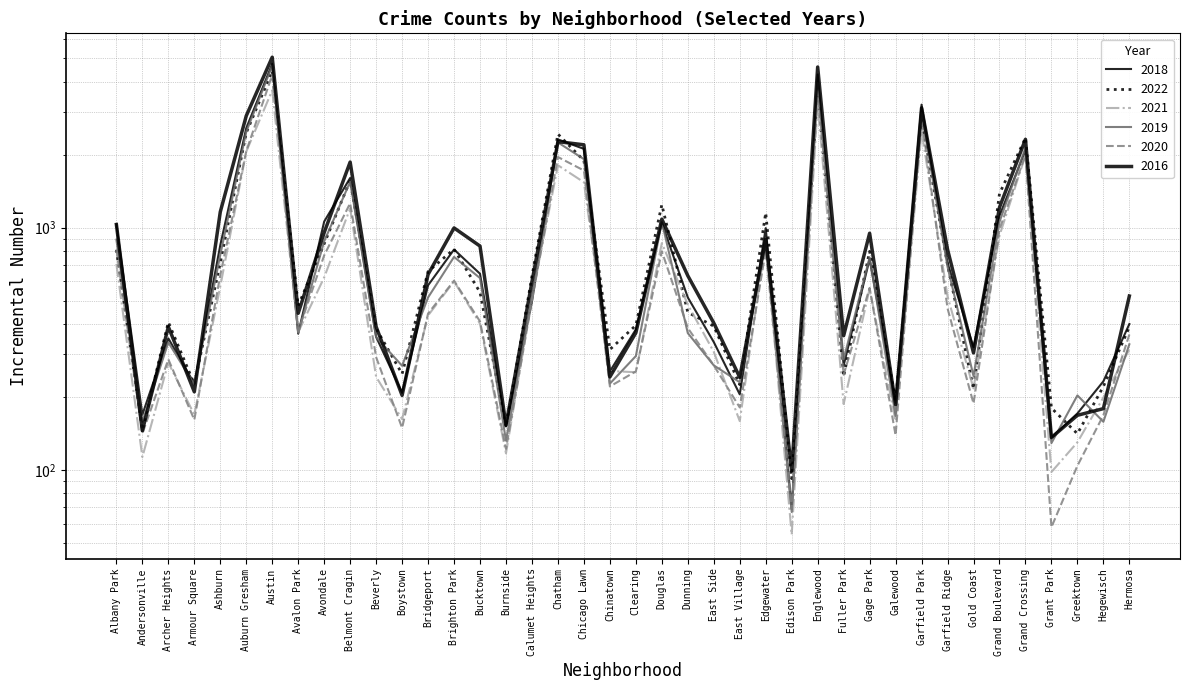

Rank the series at Edgewater from highest to lowest value.

2022, 2018, 2019, 2016, 2021, 2020